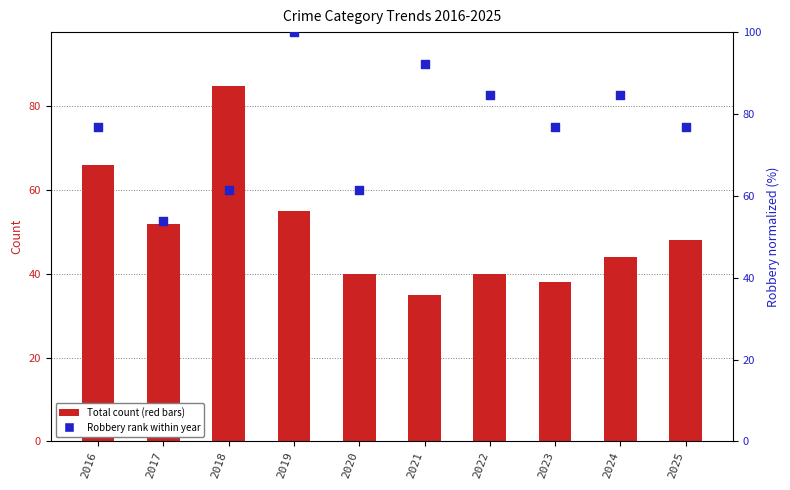

Which series reaches the maximum Y coordinate?

Robbery (normalized)